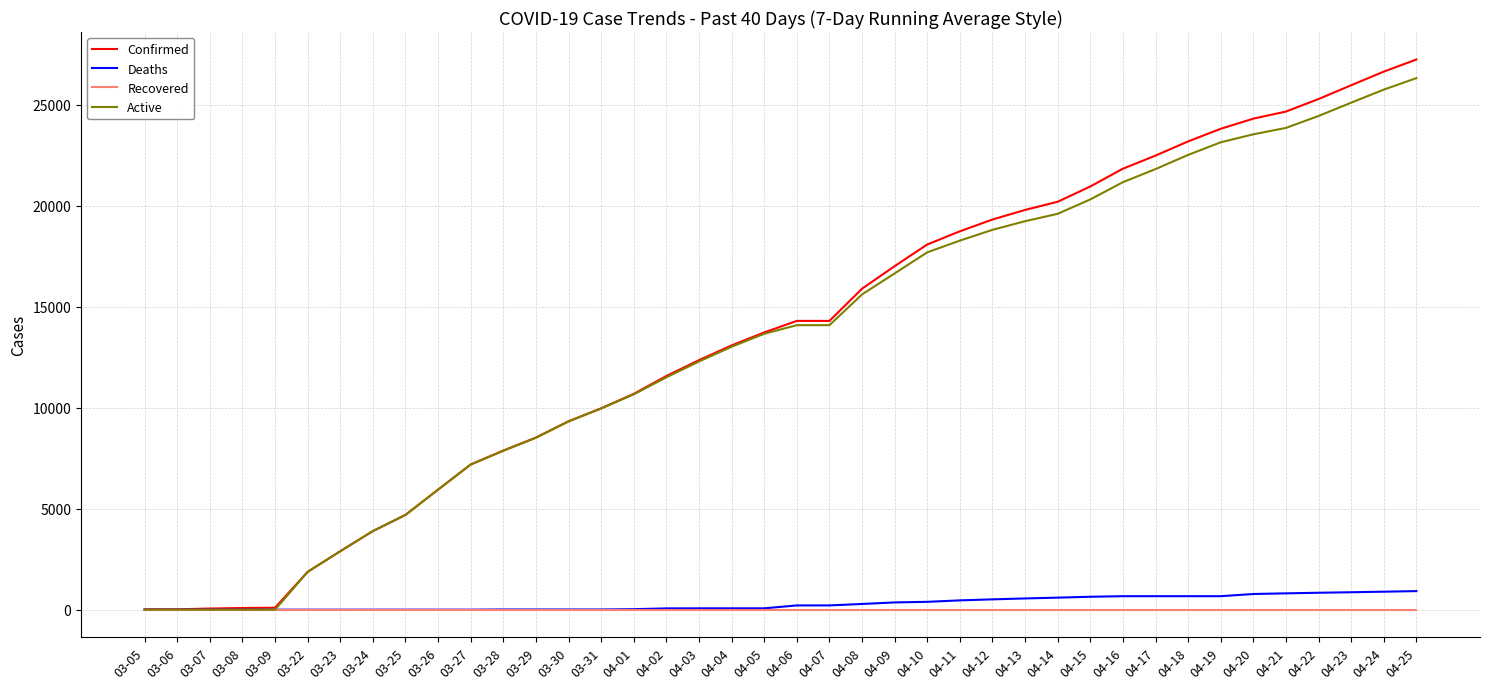

At which category does the chart reach its peak across all series?

04-25